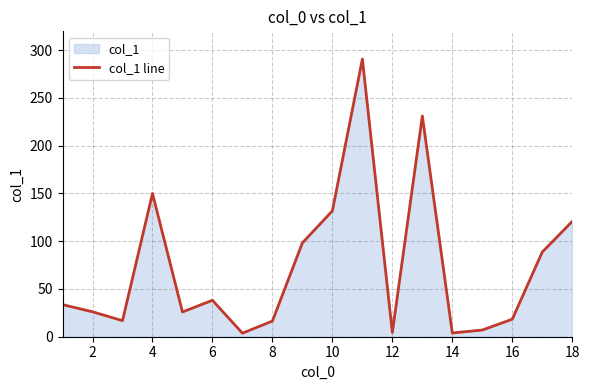

How many interior local valleys (lower than both neighbors) does the data have?

5